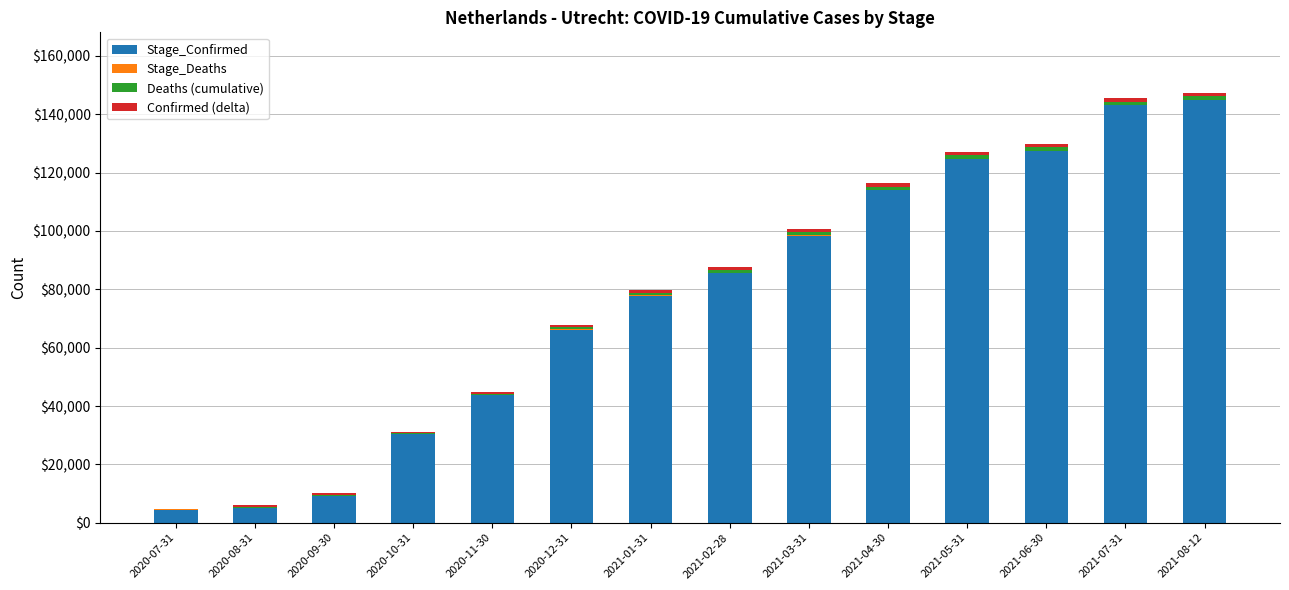

What is the maximum value for Stage_Confirmed?

144890